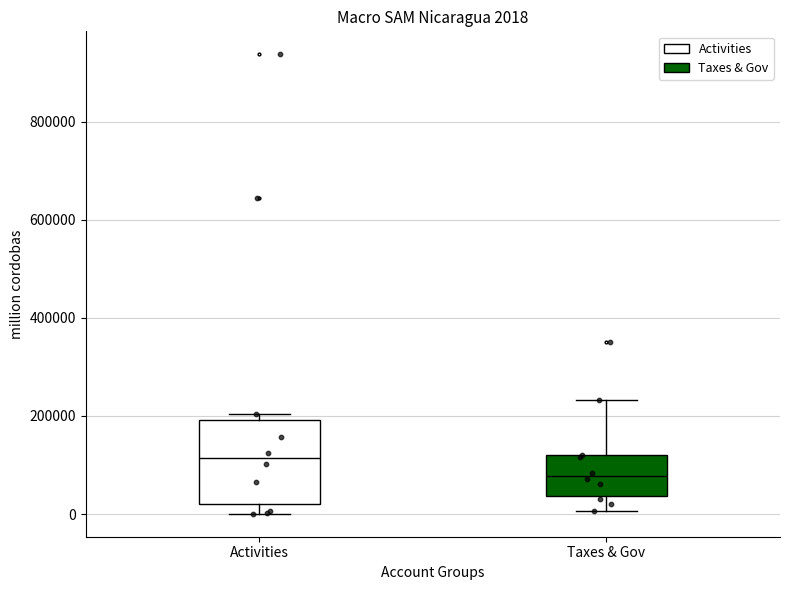

Which box's median line is the highest?

Activities